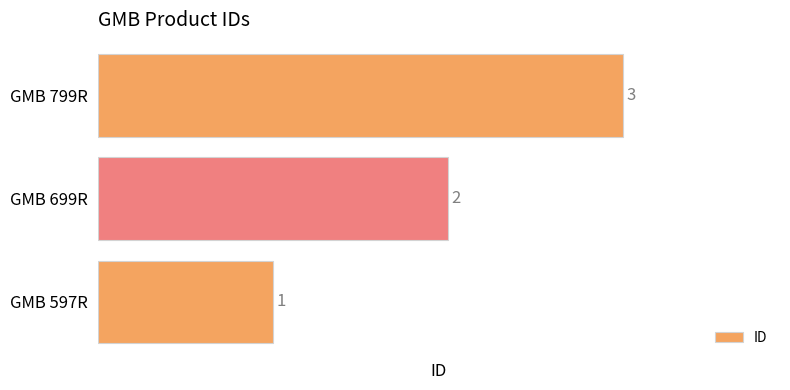

What is the sum of all values?

6